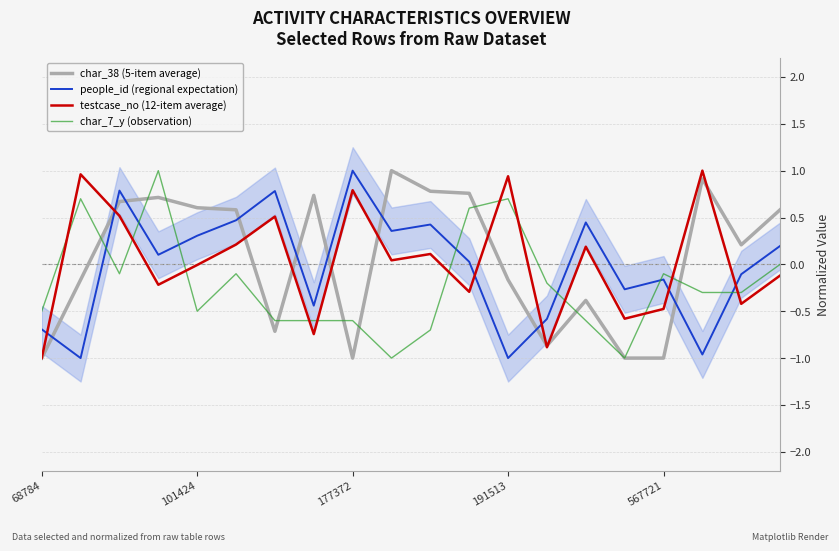

The char_7_y (observation) series shows 0.4 at 191513. True or false?

False